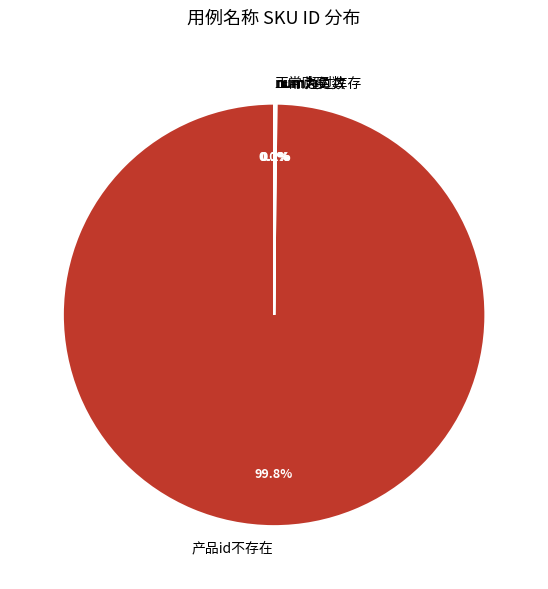

Which slice represents more than half of the pie?

产品id不存在